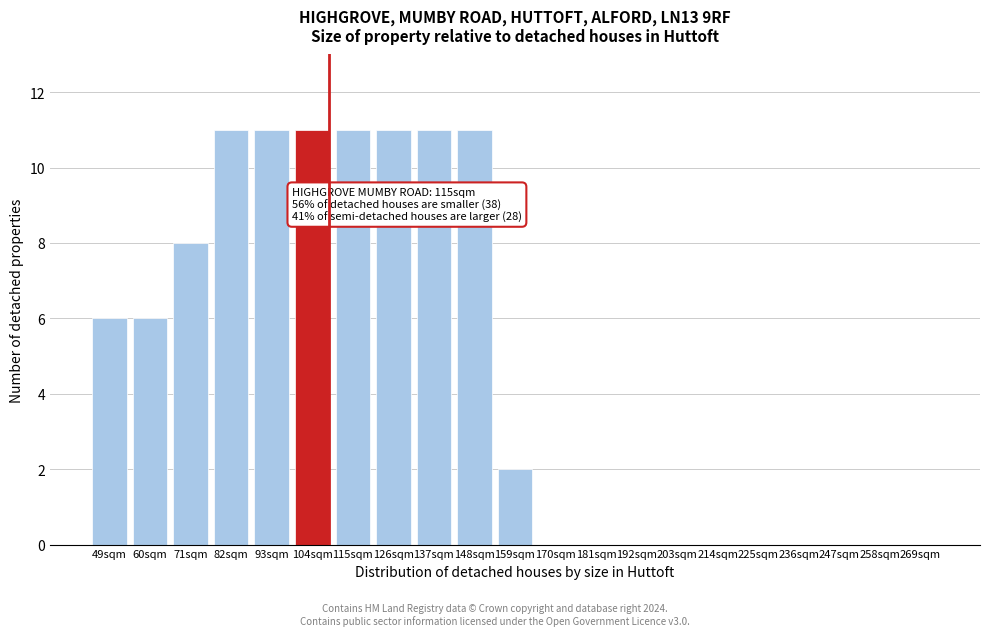

Reading left to right, extract all data points from this chart.

49sqm=6	60sqm=6	71sqm=8	82sqm=11	93sqm=11	104sqm=11	115sqm=11	126sqm=11	137sqm=11	148sqm=11	159sqm=2	170sqm=0	181sqm=0	192sqm=0	203sqm=0	214sqm=0	225sqm=0	236sqm=0	247sqm=0	258sqm=0	269sqm=0